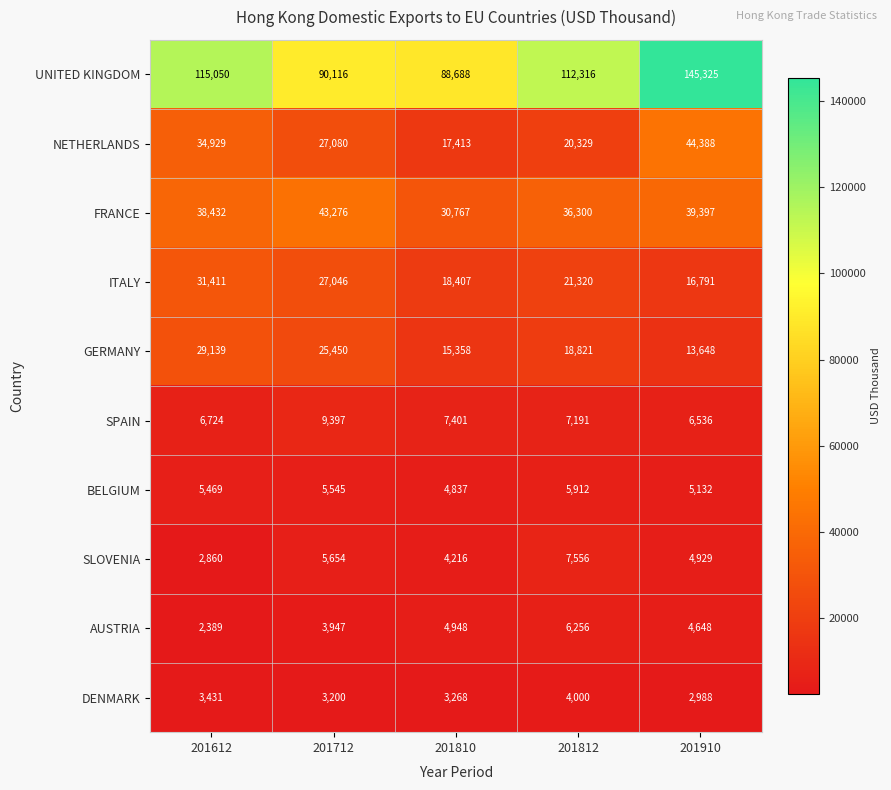

How many series are shown in this chart?

10